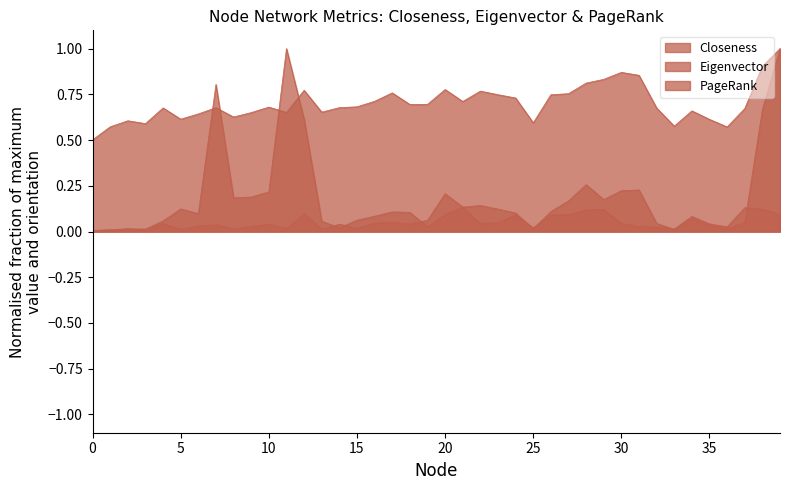

The PageRank series shows 0.0 at 24. True or false?

False